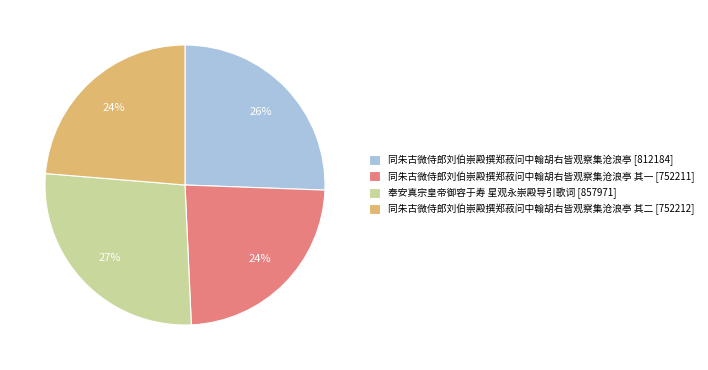

Does 奉安真宗皇帝御容于寿 星观永崇殿导引歌词 [857971] account for over 50% of the chart?

No